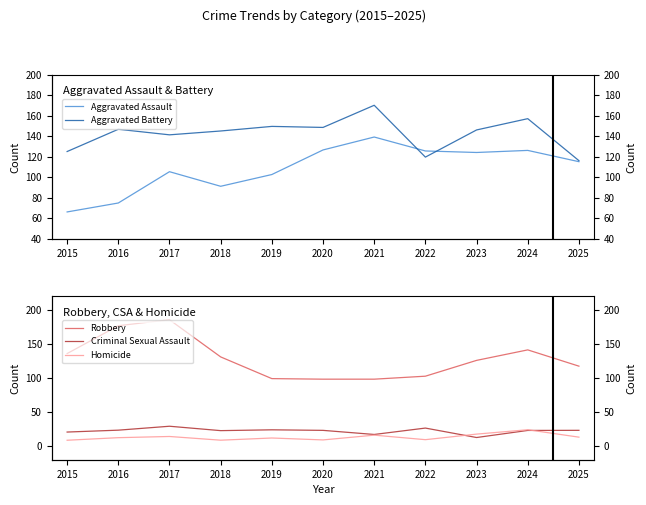

What is the value of the Aggravated Assault point at the 2nd from the left?

74.7